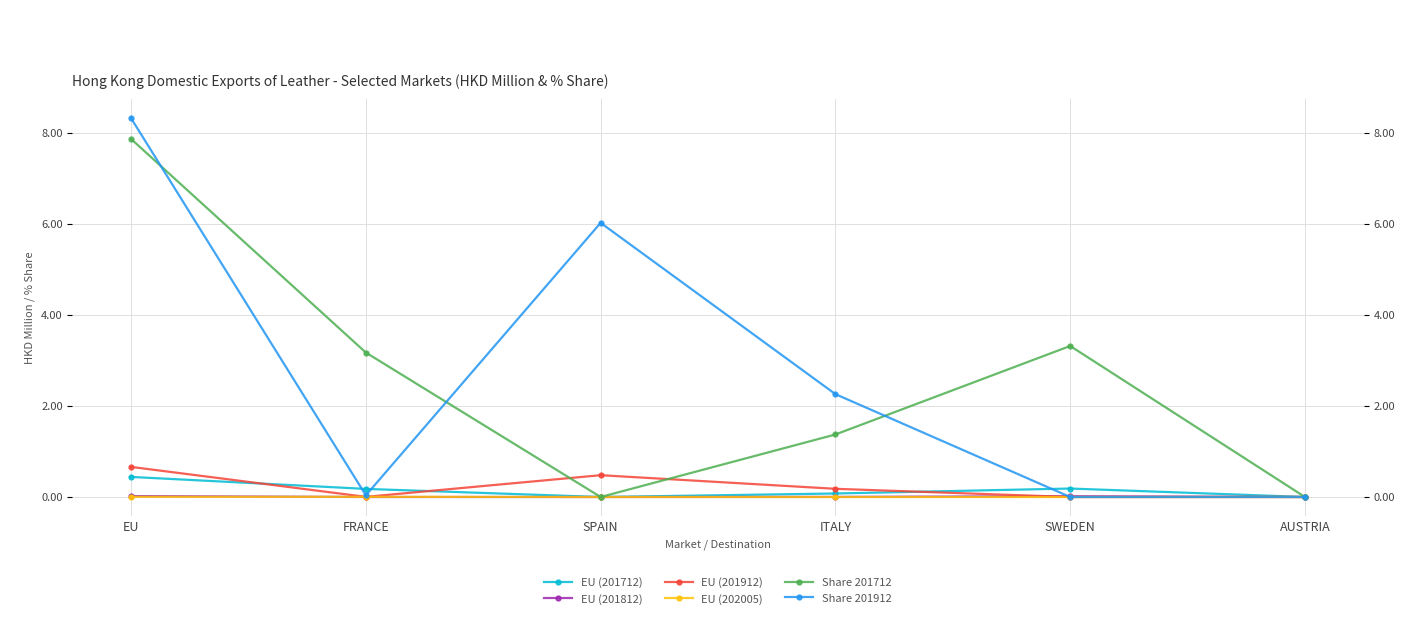

How many data points does each series have?

6